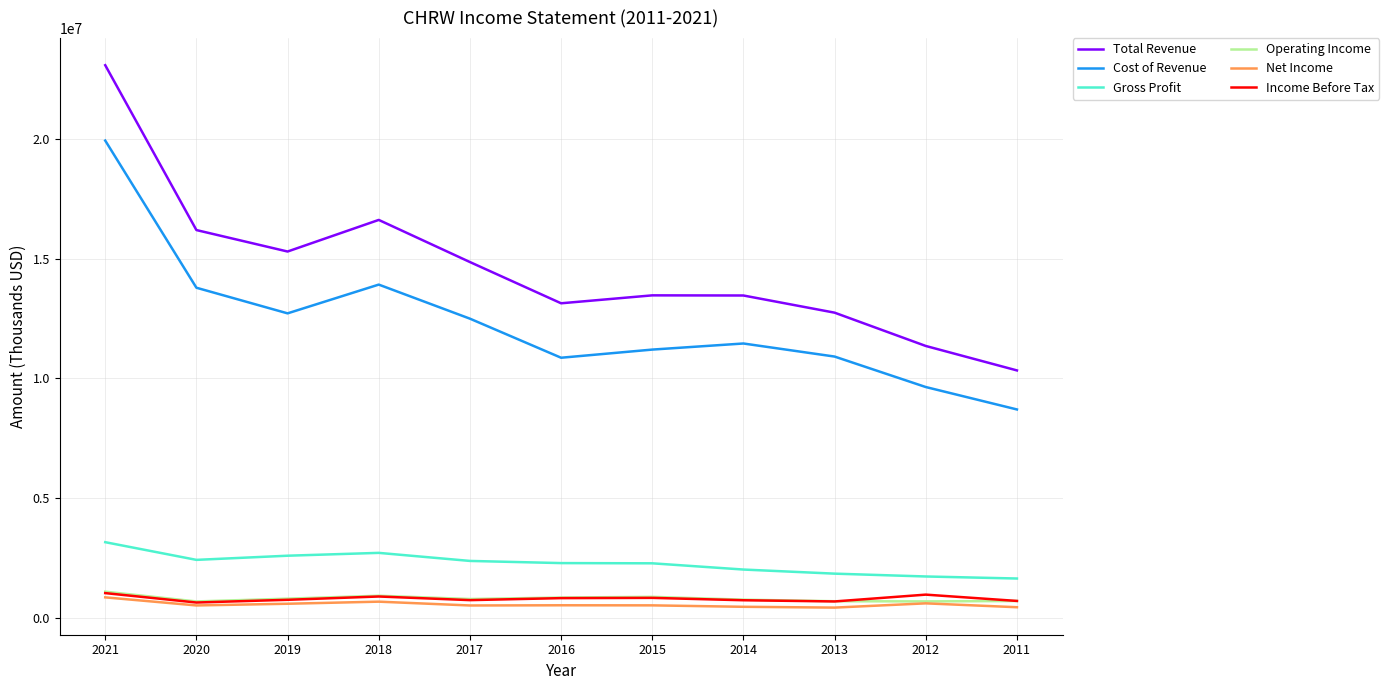

Which series has the largest range (max minus min)?

Total Revenue